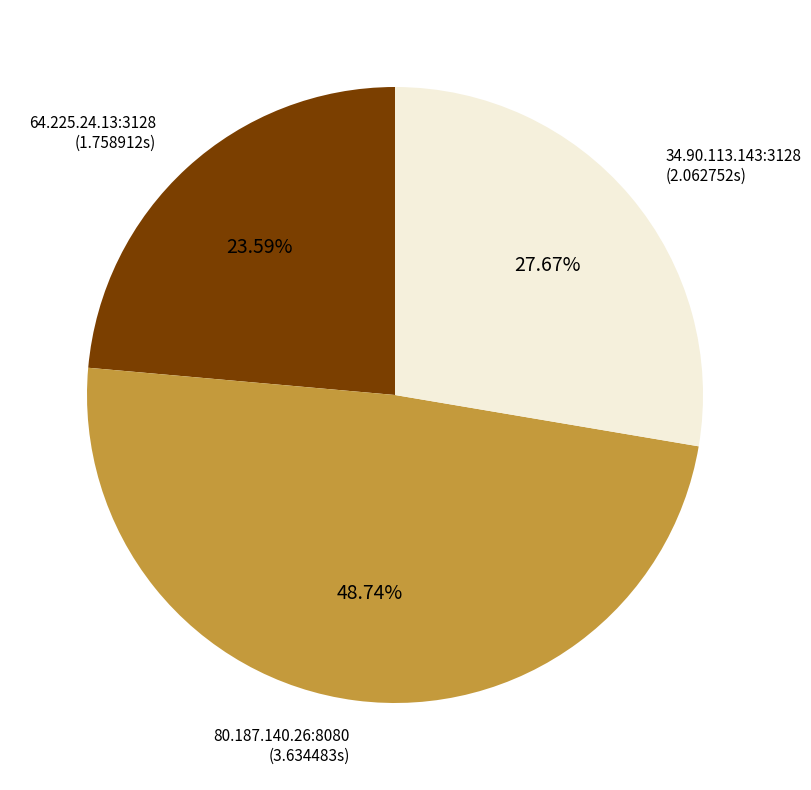

Do 34.90.113.143:3128 and 64.225.24.13:3128 together represent more than half of the pie?

Yes